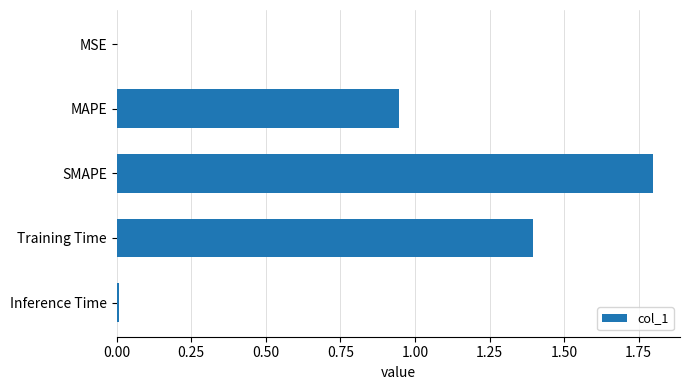

The chart shows a value of 0.8 at SMAPE. True or false?

False